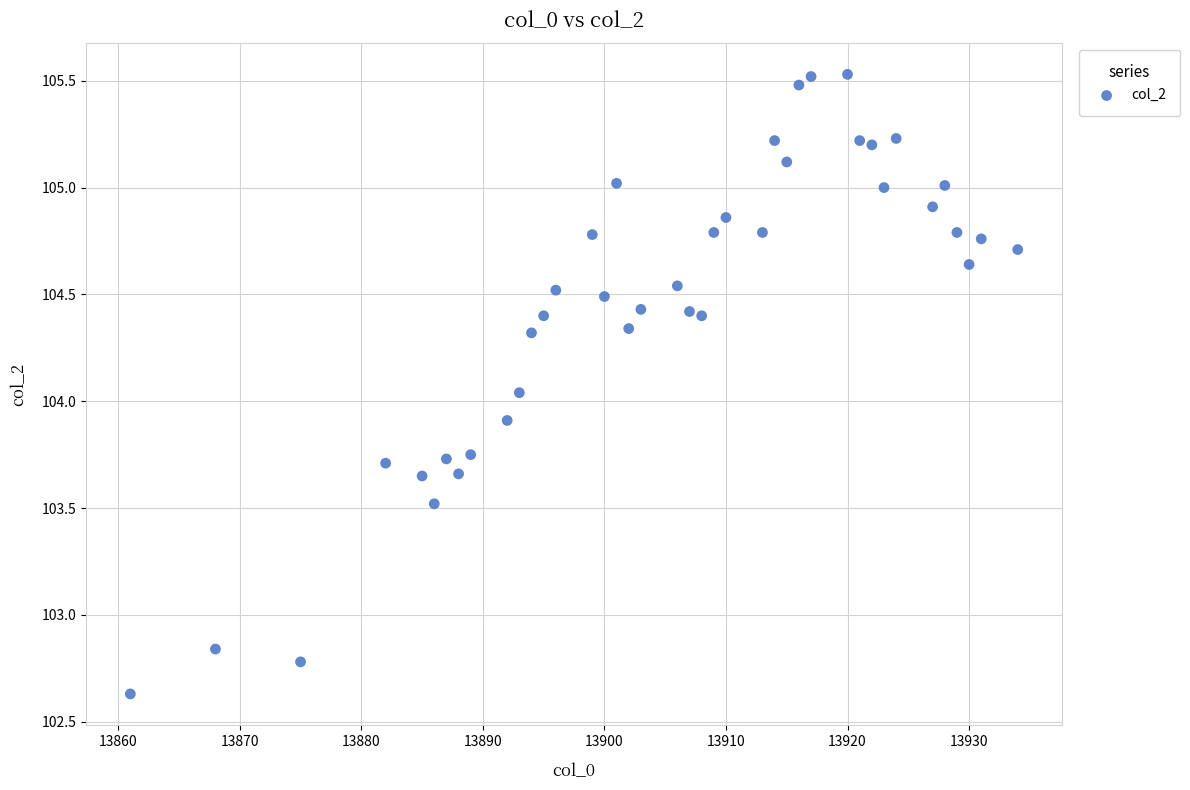

What is the range of Y values (max minus min)?

2.9